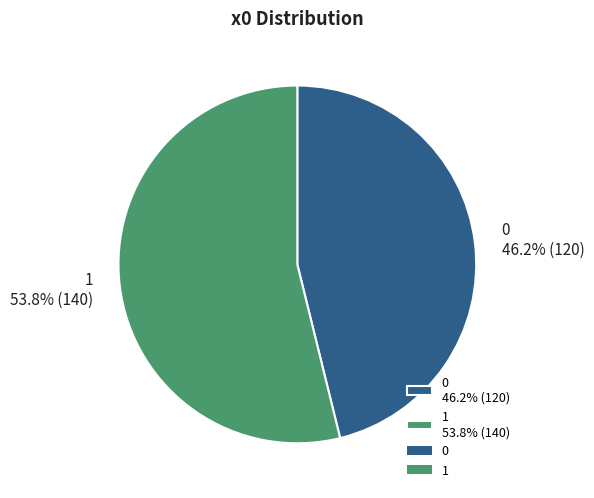

What is the largest slice in the pie chart?

1